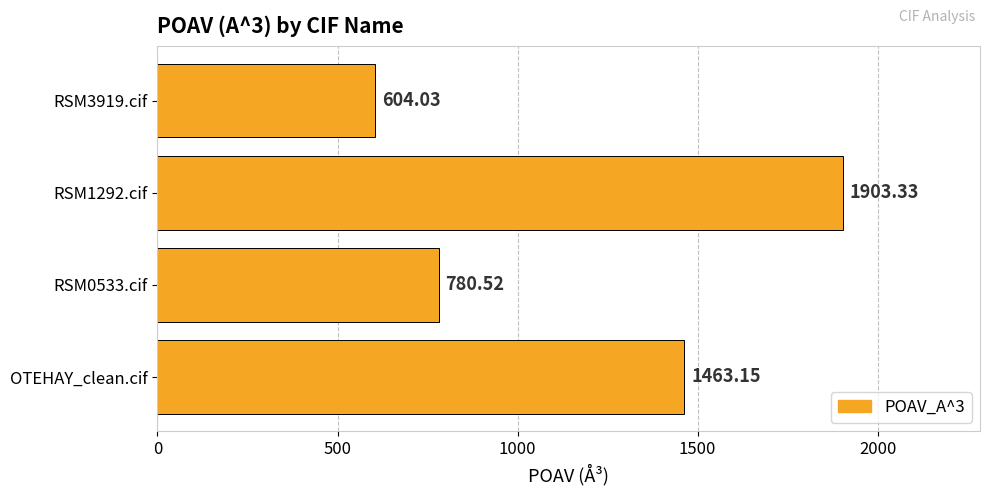

What is the difference between the second highest and minimum values?

859.1